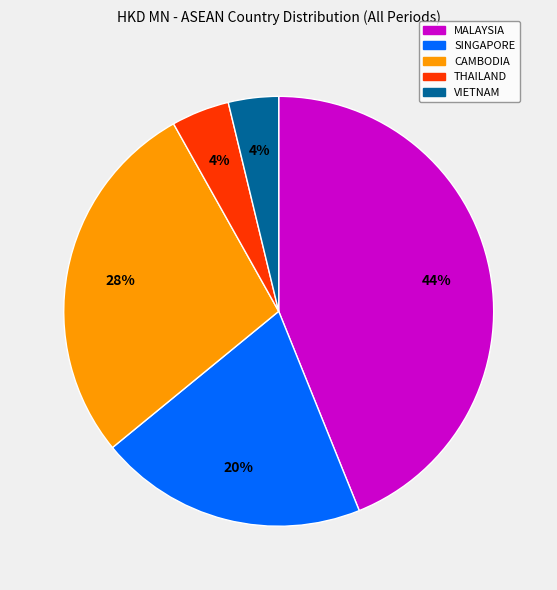

Which slice is the largest?

MALAYSIA